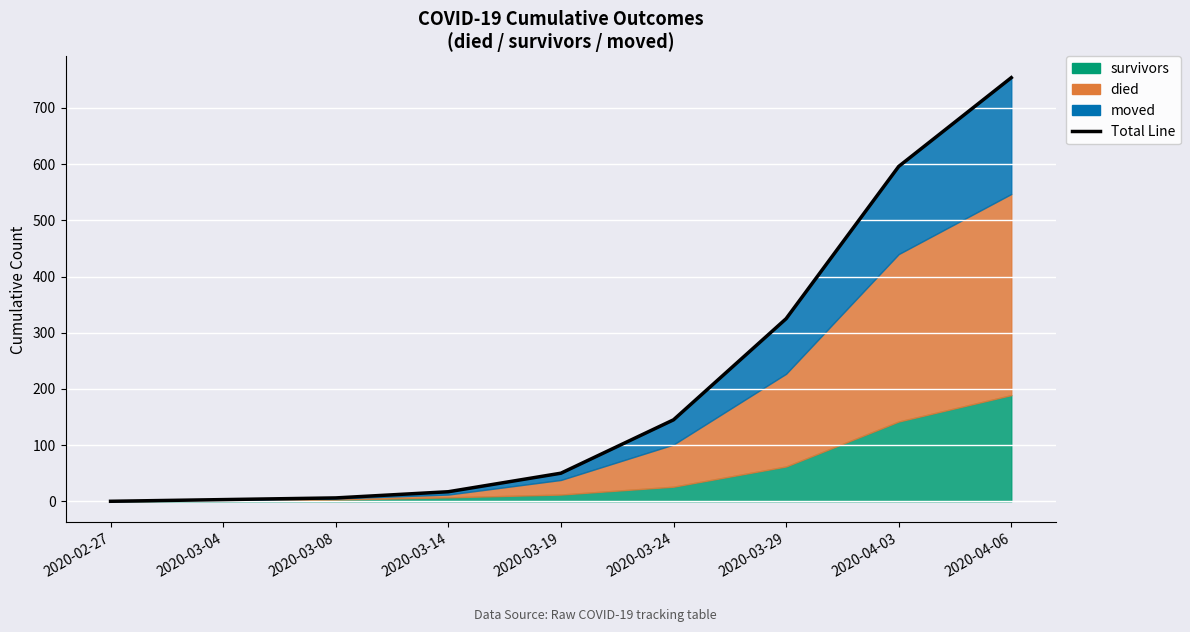

What is the average value?

211